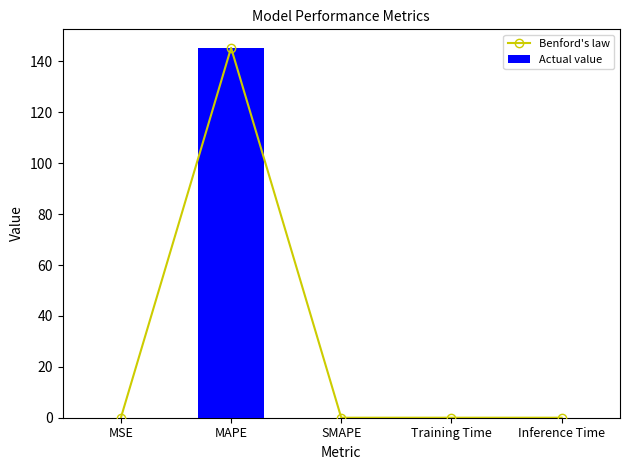

What is the label of the 4th bar from the left?

Training Time